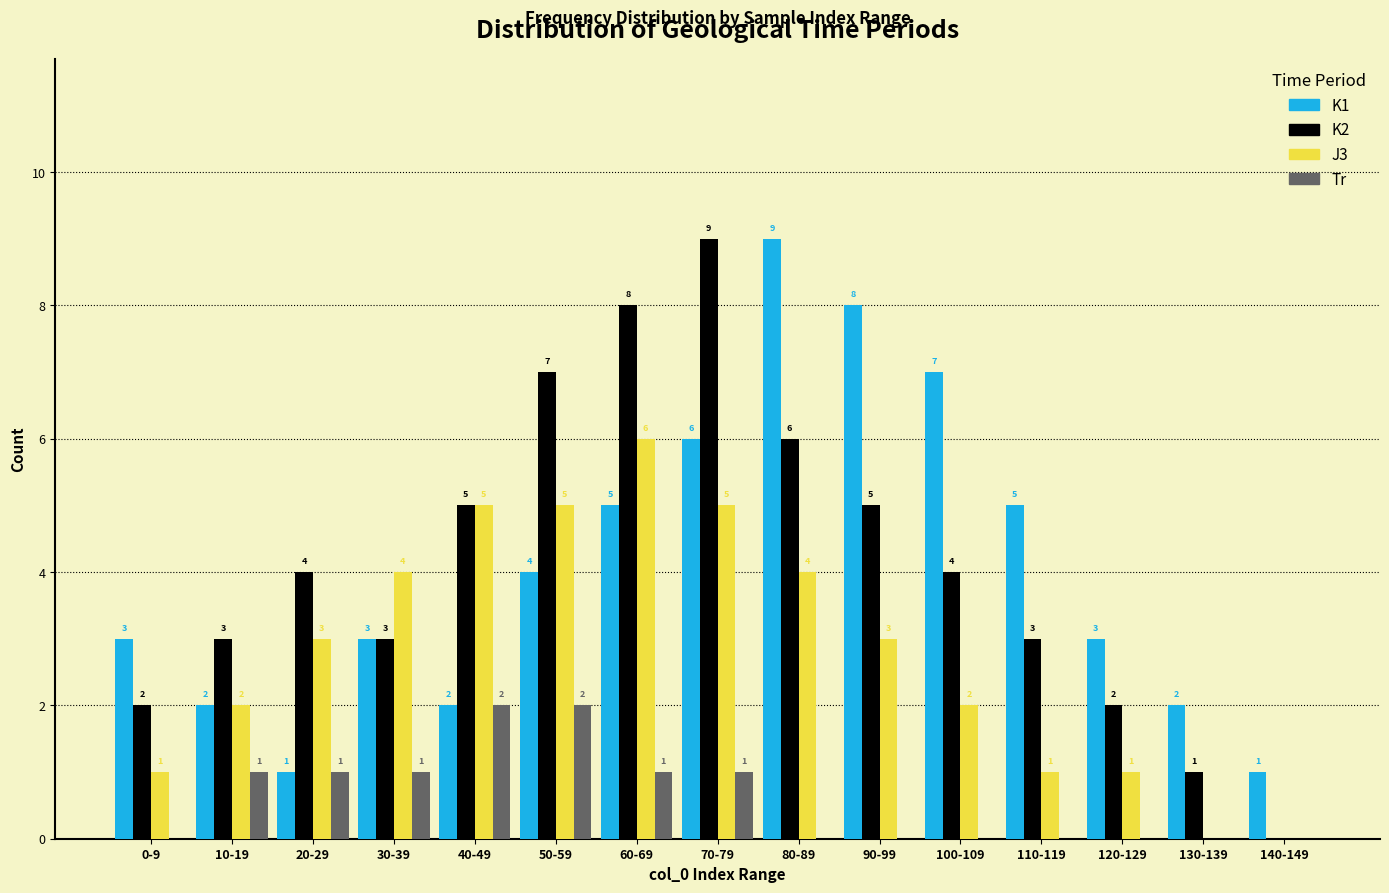

Reading right to left, transcribe all the data shown in this chart.

K1: 140-149=1	130-139=2	120-129=3	110-119=5	100-109=7	90-99=8	80-89=9	70-79=6	60-69=5	50-59=4	40-49=2	30-39=3	20-29=1	10-19=2	0-9=3
K2: 140-149=0	130-139=1	120-129=2	110-119=3	100-109=4	90-99=5	80-89=6	70-79=9	60-69=8	50-59=7	40-49=5	30-39=3	20-29=4	10-19=3	0-9=2
J3: 140-149=0	130-139=0	120-129=1	110-119=1	100-109=2	90-99=3	80-89=4	70-79=5	60-69=6	50-59=5	40-49=5	30-39=4	20-29=3	10-19=2	0-9=1
Tr: 140-149=0	130-139=0	120-129=0	110-119=0	100-109=0	90-99=0	80-89=0	70-79=1	60-69=1	50-59=2	40-49=2	30-39=1	20-29=1	10-19=1	0-9=0